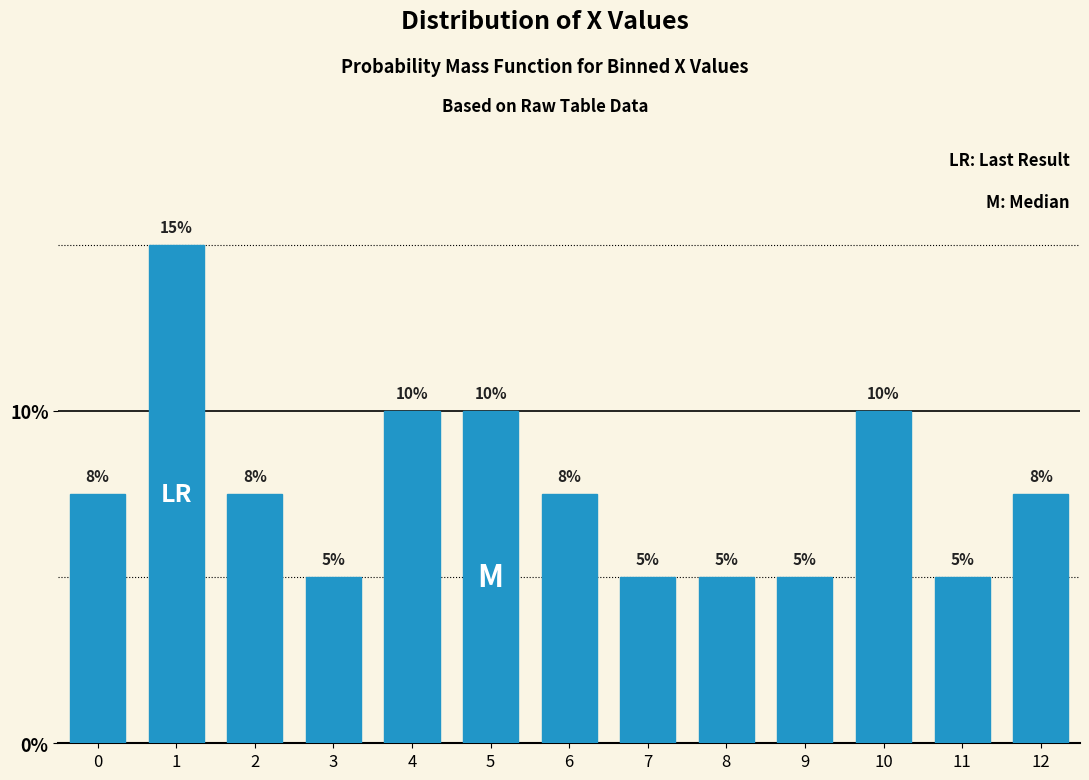

What is the greatest value displayed?

15.0